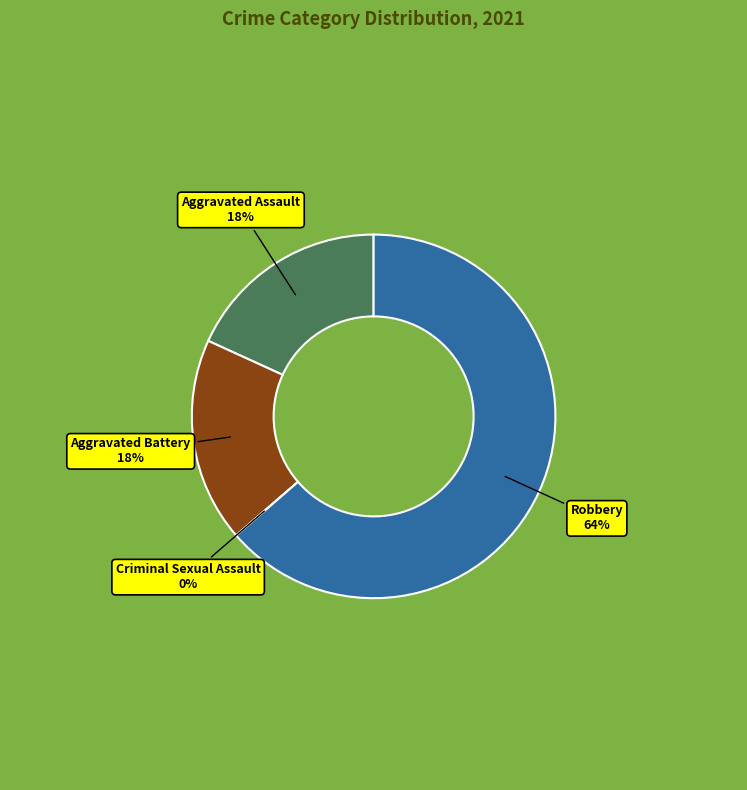

Which slice is the largest?

Robbery